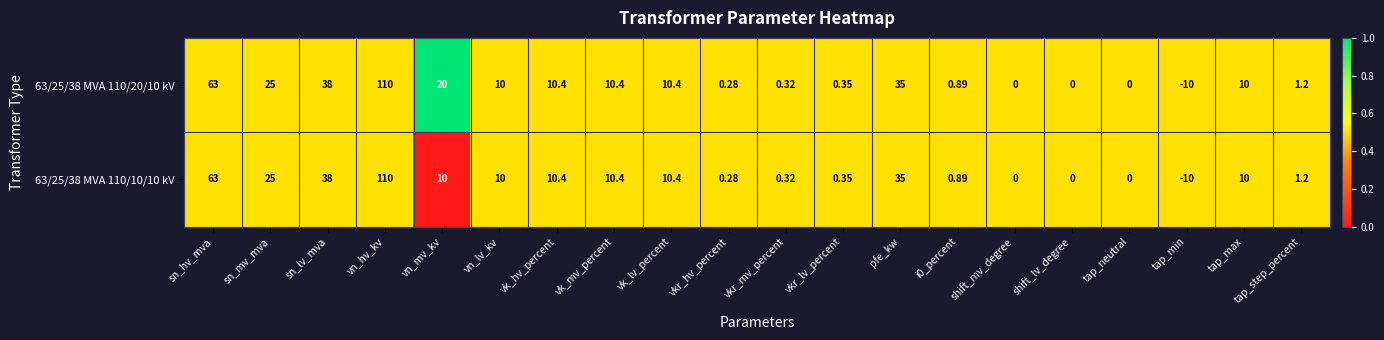

At which label does 63/25/38 MVA 110/10/10 kV first exceed 10?

sn_hv_mva